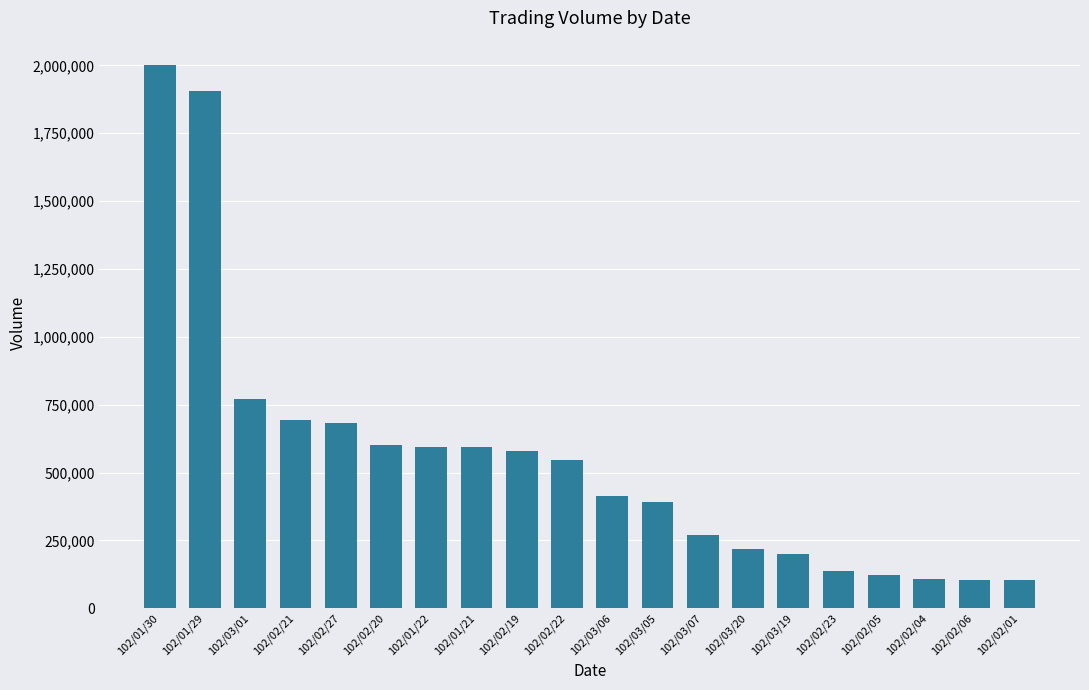

What is the label of the 20th bar from the right?

102/01/30